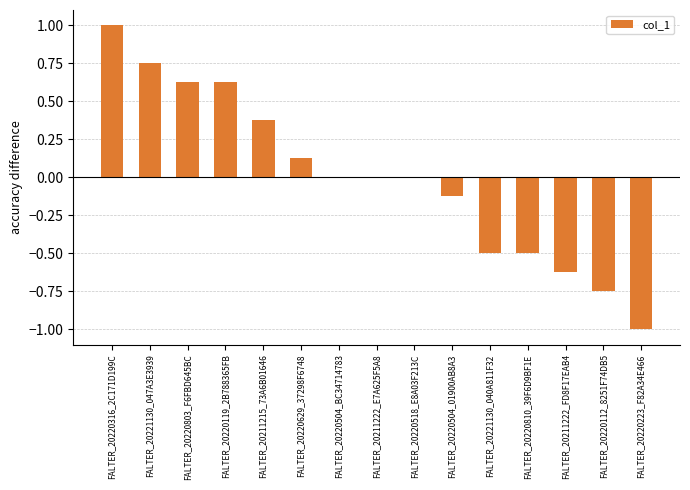

What is the sum of the values at FALTER_20220803_F6FBD645BC and FALTER_20220316_2C171D199C?

1.6